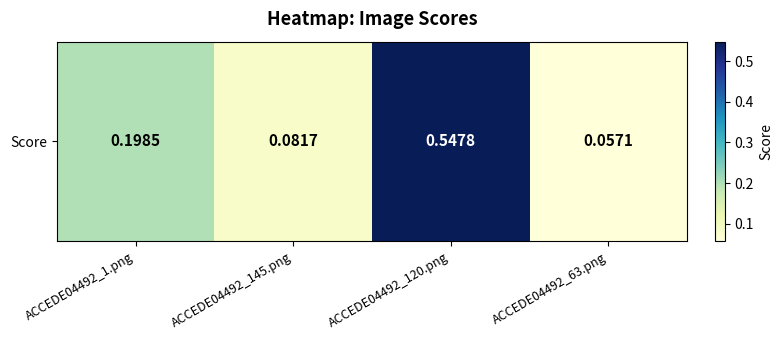

The chart shows a value of 0.5 at ACCEDE04492_120.png. True or false?

True